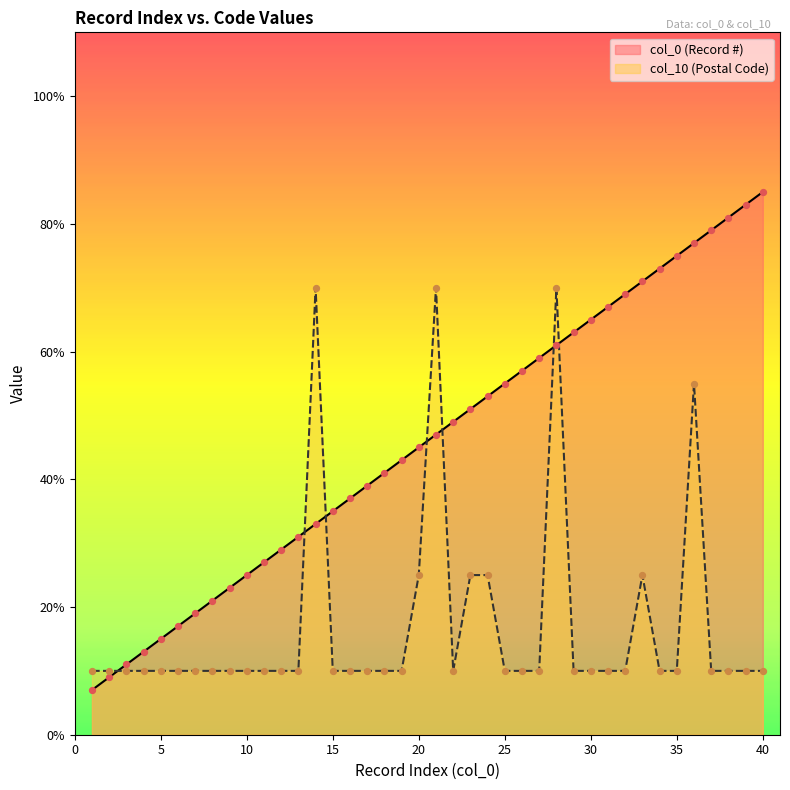

At how many categories does at least one series exceed 64?

14